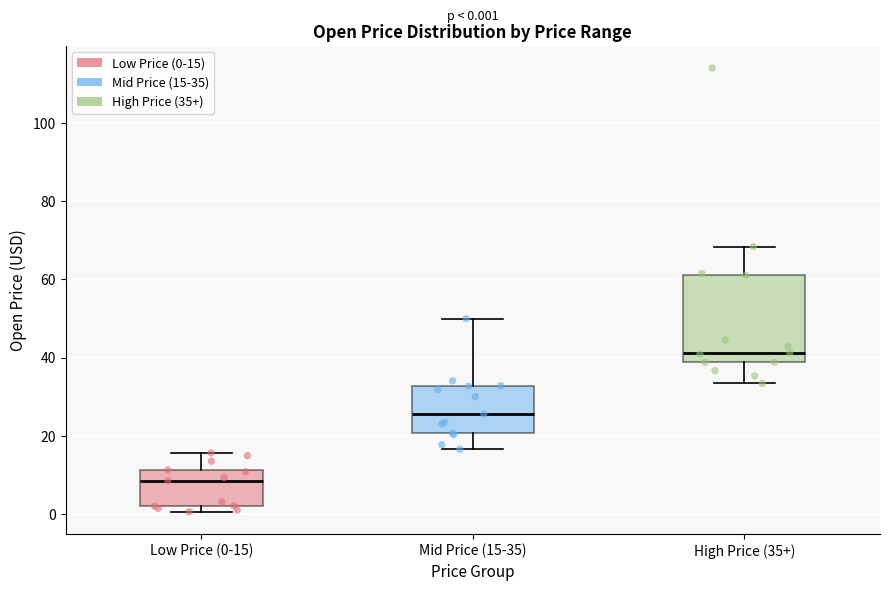

Which box has the highest median line?

High Price (35+)